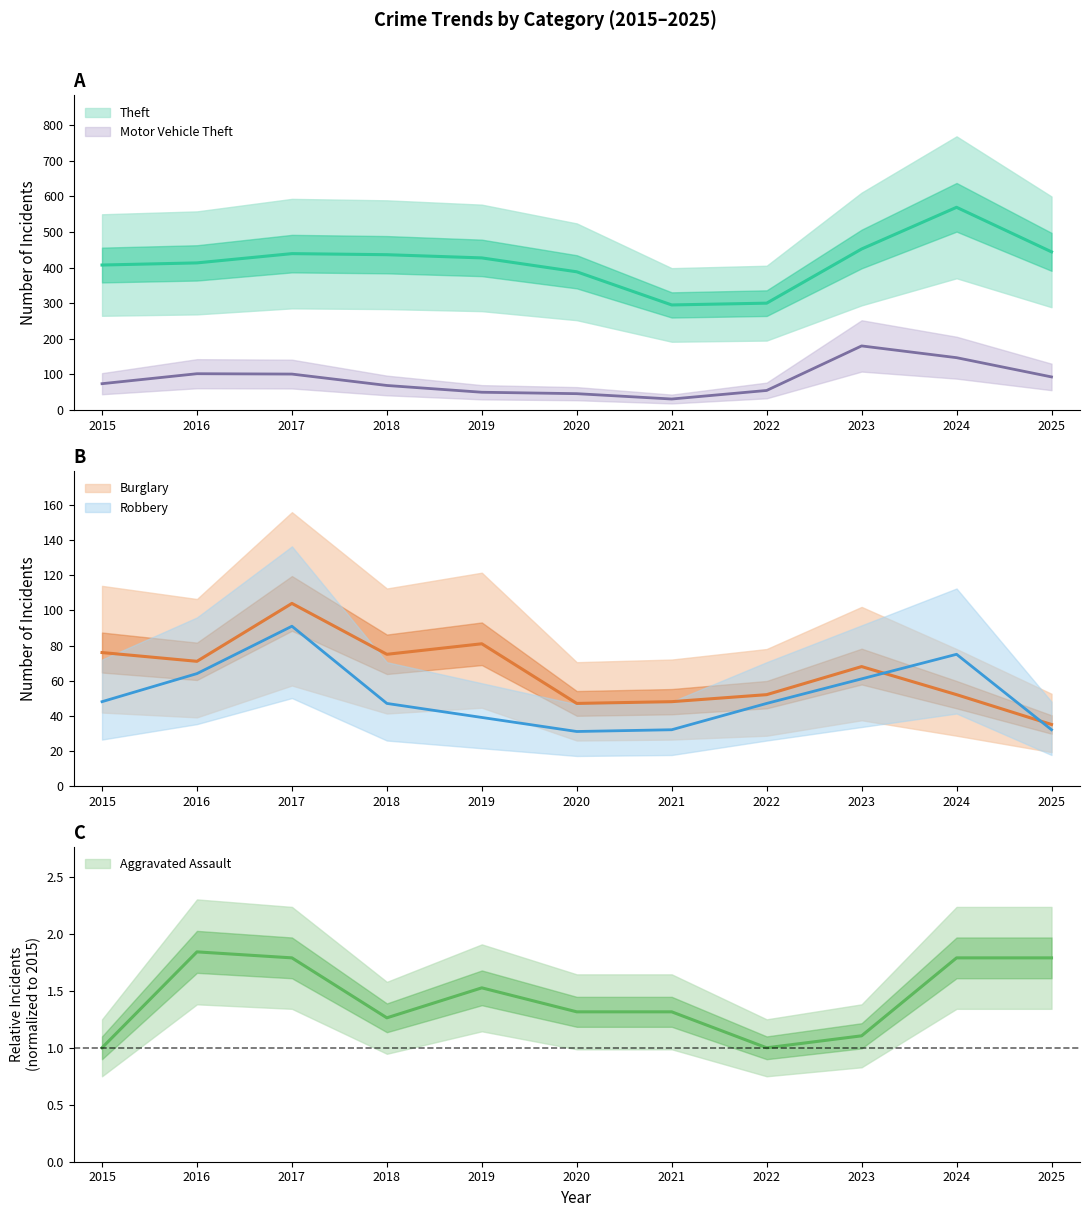

Reading right to left, extract all data points from this chart.

Aggravated Assault: 2025=1.8	2024=1.8	2023=1.1	2022=1.0	2021=1.3	2020=1.3	2019=1.5	2018=1.3	2017=1.8	2016=1.8	2015=1.0
Burglary: 2025=35.0	2024=52.0	2023=68.0	2022=52.0	2021=48.0	2020=47.0	2019=81.0	2018=75.0	2017=104.0	2016=71.0	2015=76.0
Motor Vehicle Theft: 2025=93.0	2024=147.0	2023=180.0	2022=55.0	2021=31.0	2020=46.0	2019=50.0	2018=69.0	2017=101.0	2016=102.0	2015=74.0
Robbery: 2025=32.0	2024=75.0	2023=61.0	2022=47.0	2021=32.0	2020=31.0	2019=39.0	2018=47.0	2017=91.0	2016=64.0	2015=48.0
Theft: 2025=444.0	2024=569.0	2023=452.0	2022=300.0	2021=295.0	2020=388.0	2019=427.0	2018=436.0	2017=439.0	2016=413.0	2015=407.0